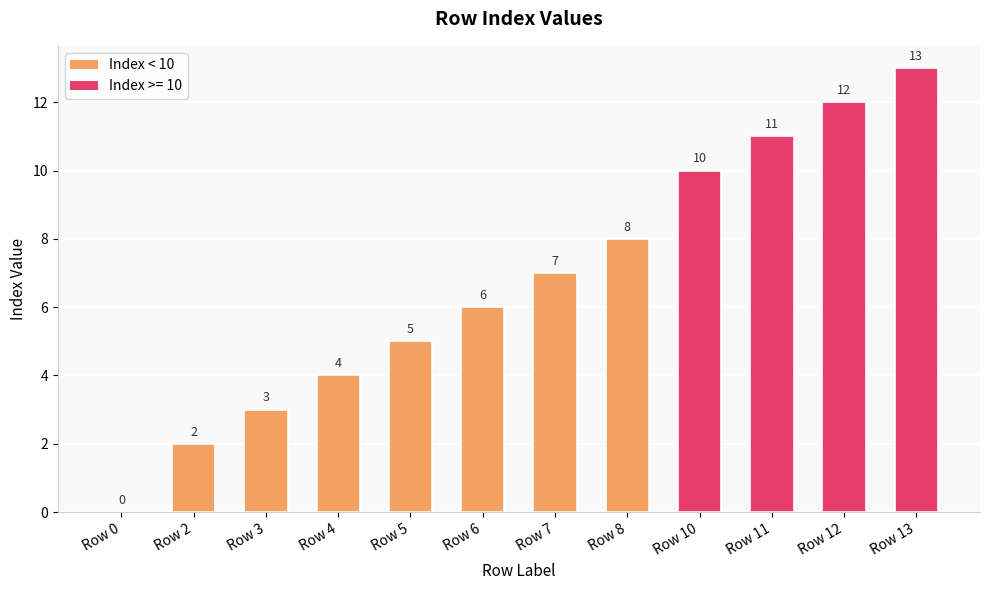

Reading right to left, transcribe all the data shown in this chart.

13	12	11	10	8	7	6	5	4	3	2	0